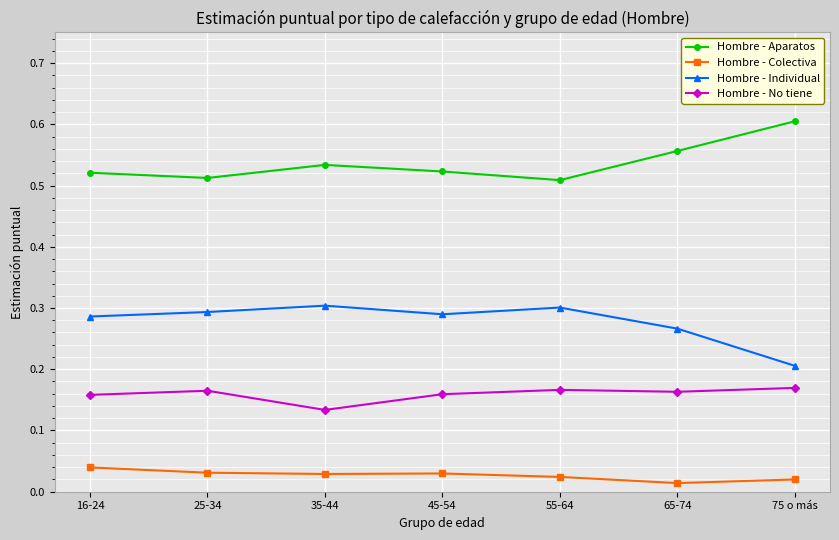

Count the Hombre - Colectiva values in the range 0 to 1.

7